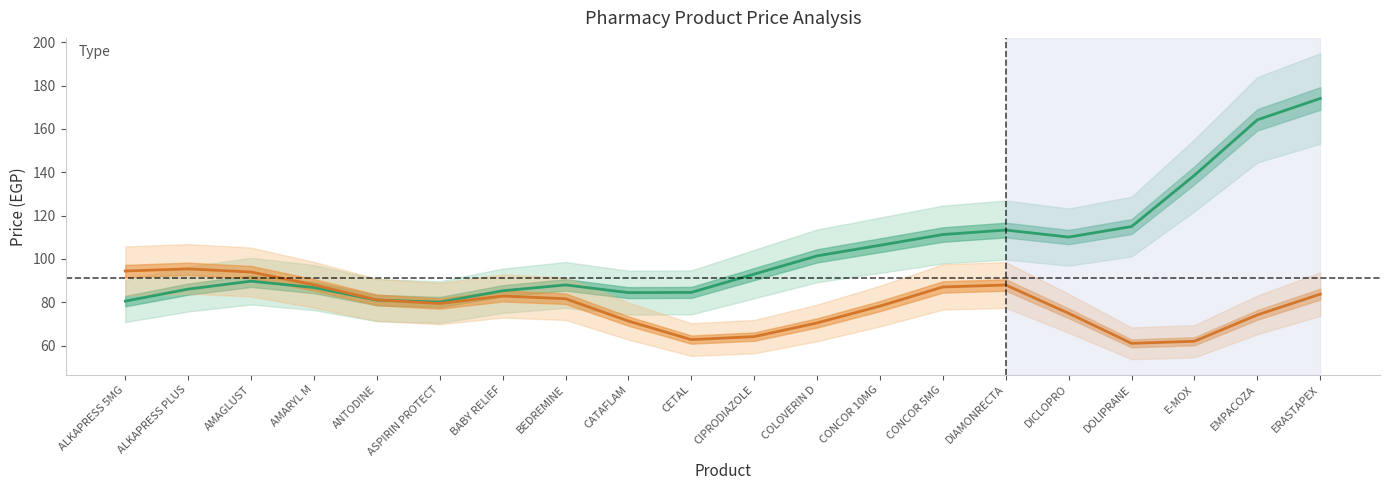

How many lines are shown in the chart?

2